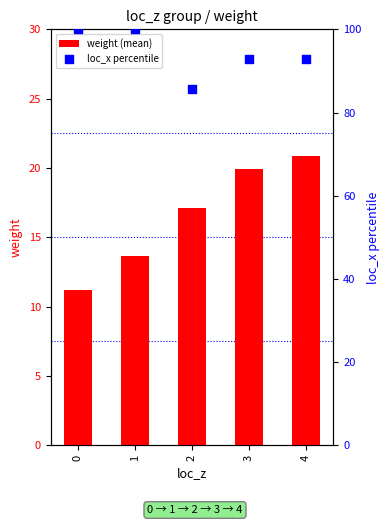

Is the value of loc_x percentile at 3 greater than the value of weight (mean) at 4?

Yes